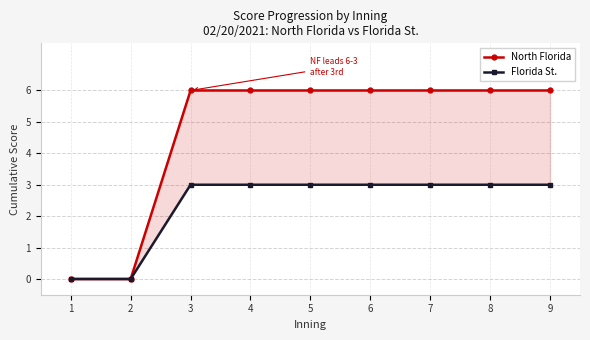

True or false: North Florida has a value of 1 at 6.

False